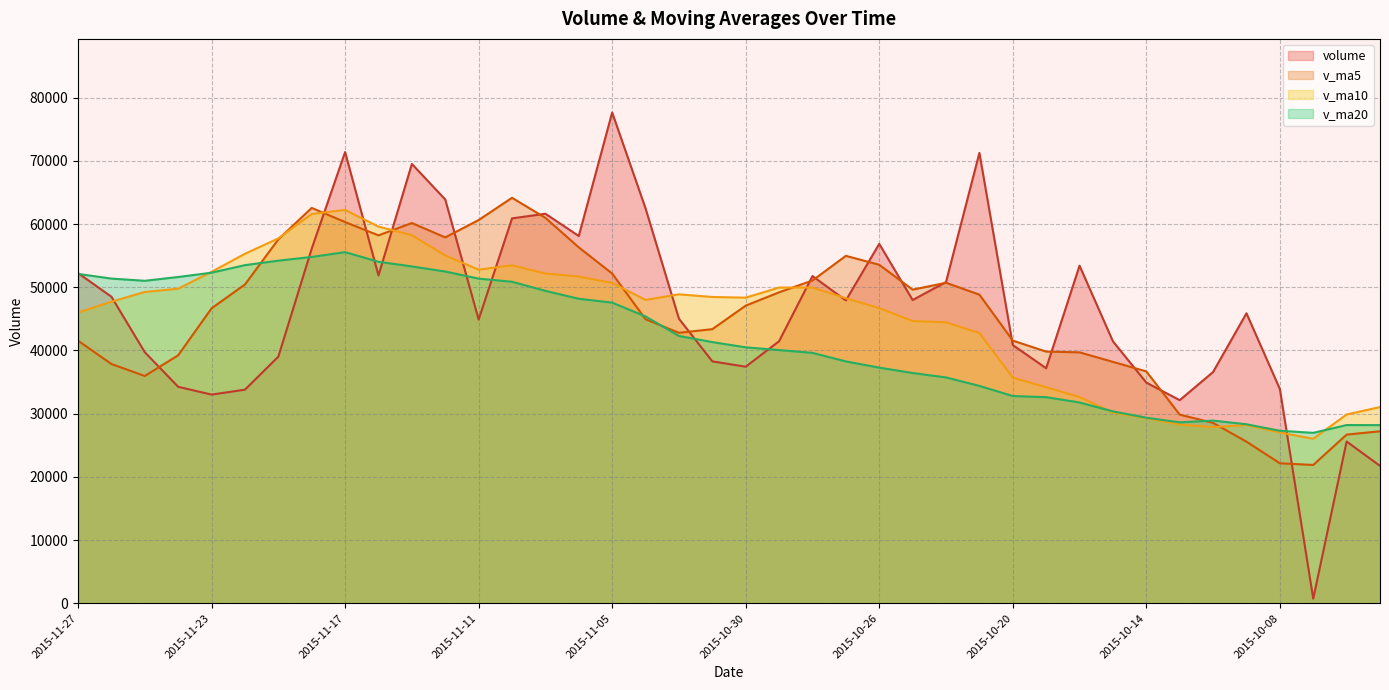

True or false: v_ma5 and v_ma20 intersect in this chart.

True